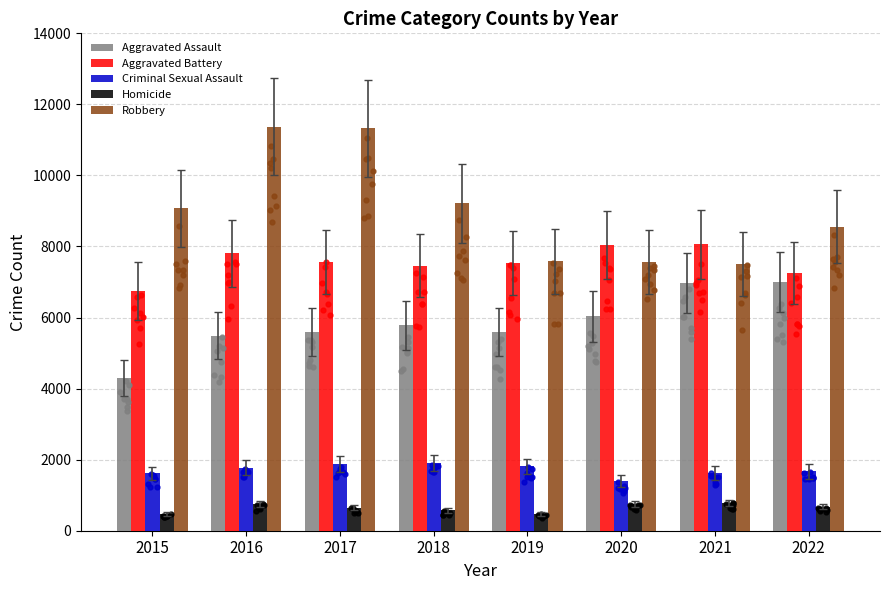

Which series reaches the maximum Y coordinate?

Robbery